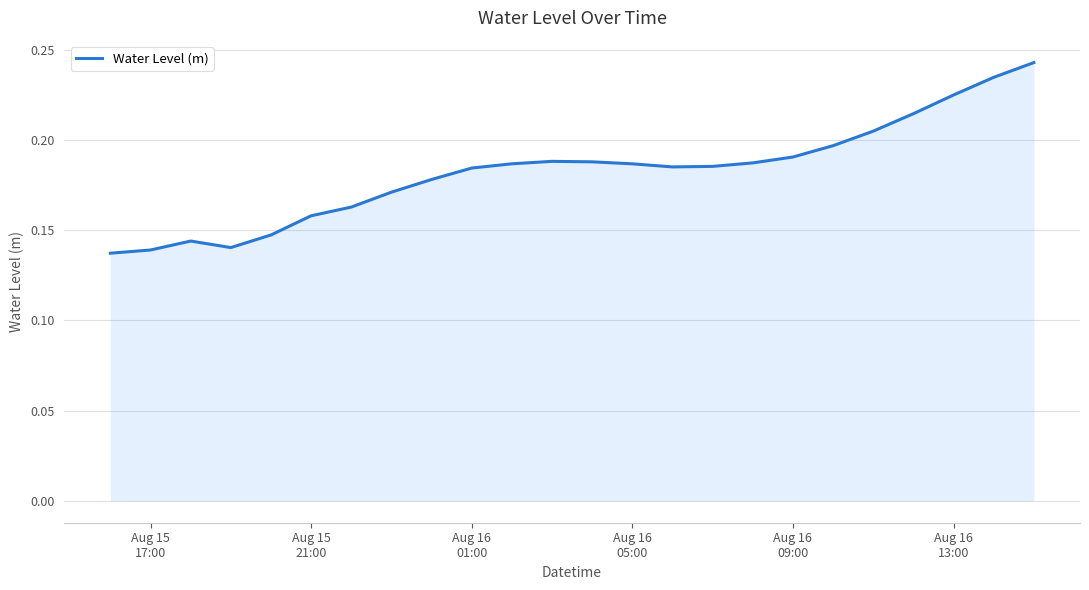

True or false: there are more than 0 points higher than both neighbors.

True